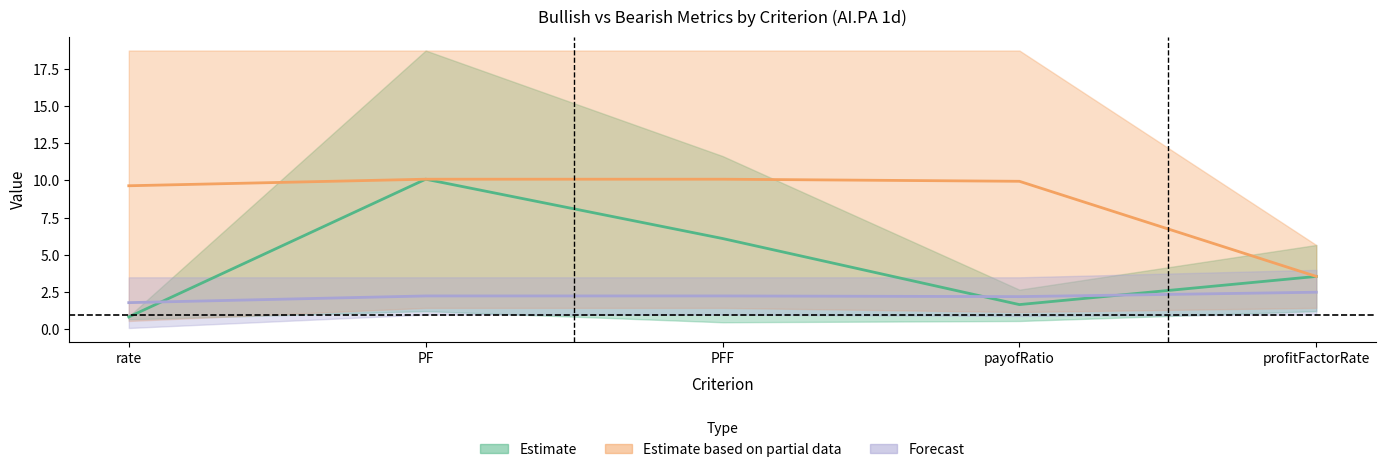

Reading left to right, transcribe all the data shown in this chart.

Estimate (center): rate=0.8	PF=10.1	PFF=6.1	payofRatio=1.7	profitFactorRate=3.6
Estimate based on partial data (center): rate=9.6	PF=10.1	PFF=10.1	payofRatio=9.9	profitFactorRate=3.6
Forecast (center): rate=1.8	PF=2.2	PFF=2.2	payofRatio=2.2	profitFactorRate=2.5